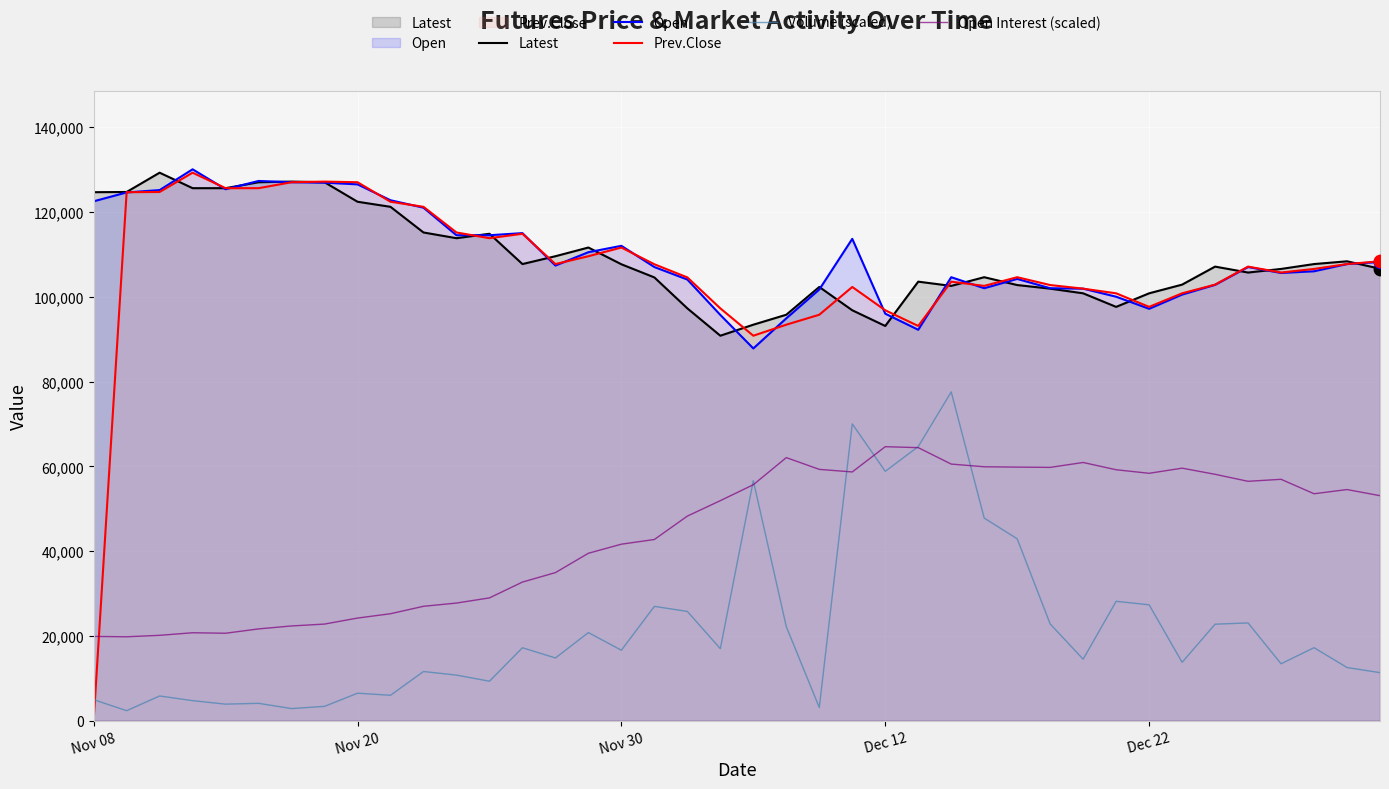

Which series contains the lowest Y value?

Prev.Close